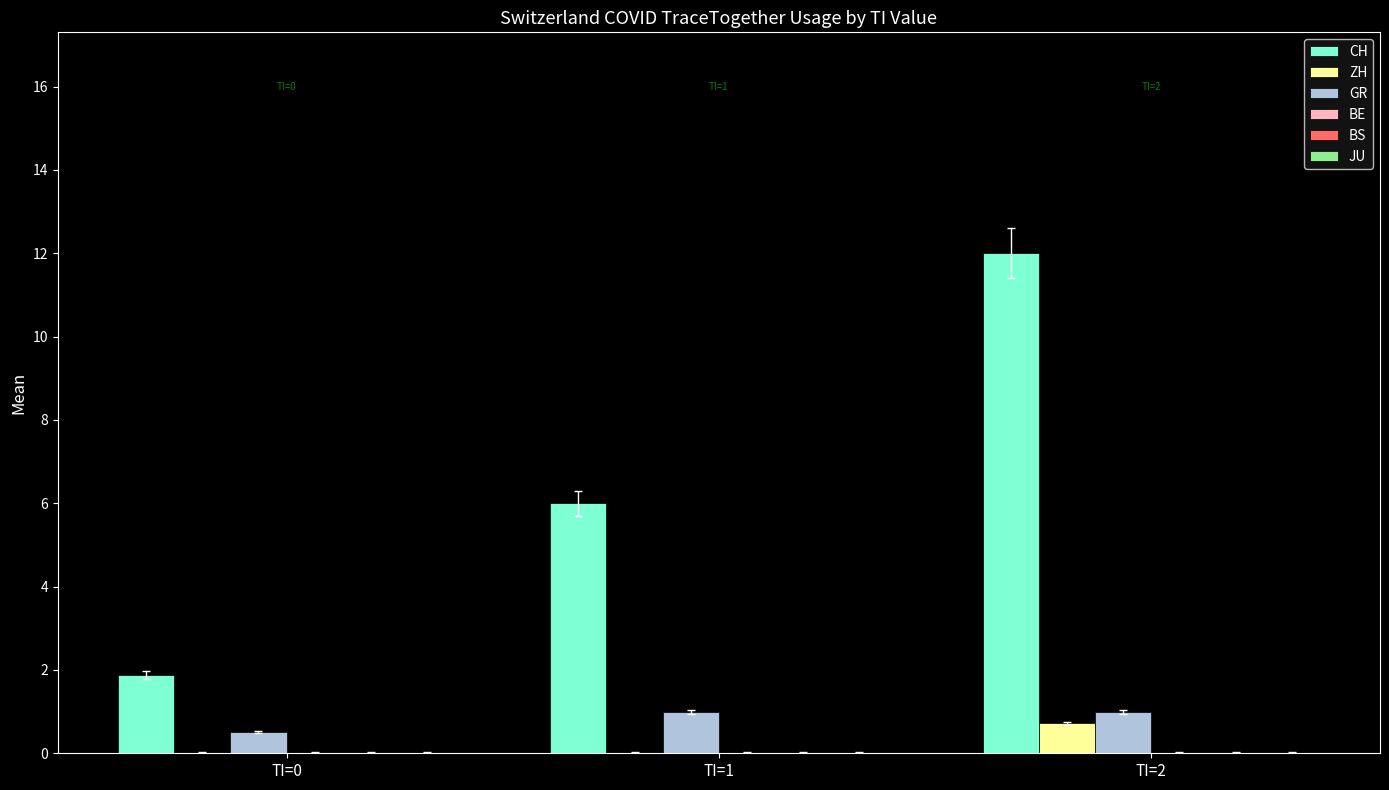

Are the bars horizontal?

No